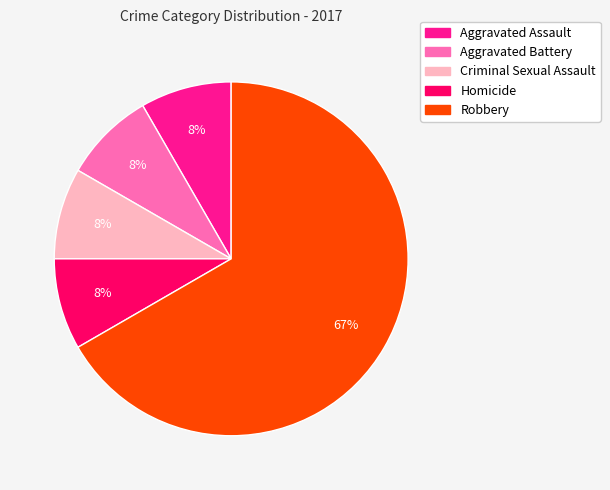

What is the largest slice in the pie chart?

Robbery